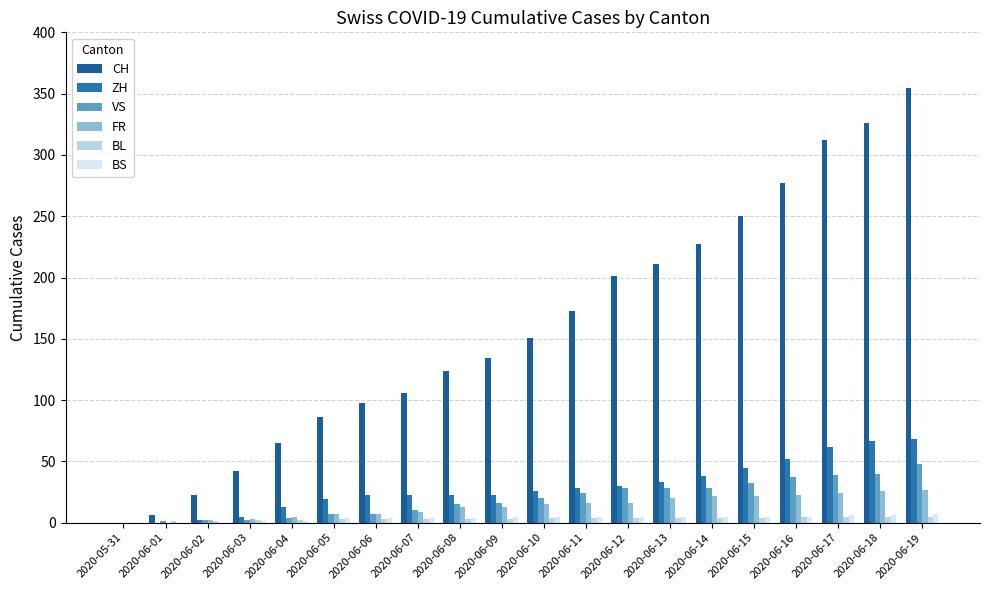

What is the difference between the highest and lowest values at 2020-06-04?

64